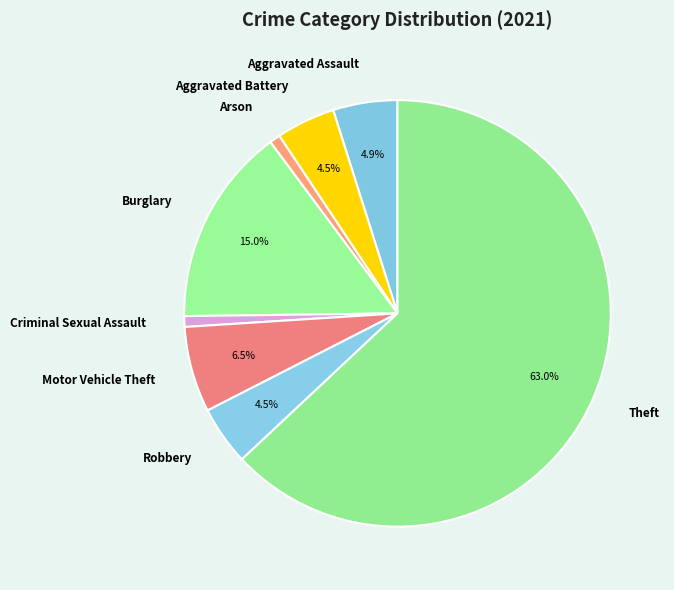

What is the largest slice in the pie chart?

Theft